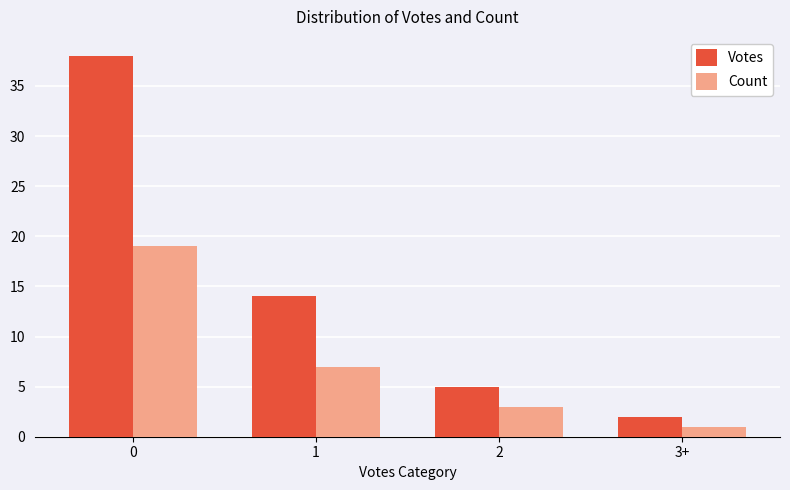

Is it true that Votes equals 23 at 1?

False